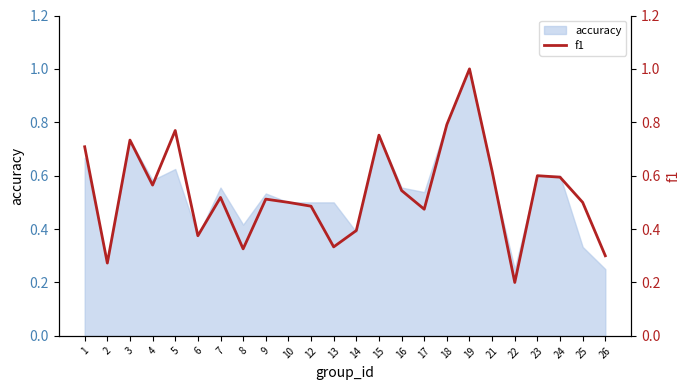

At which label is the value closest to 0?

22